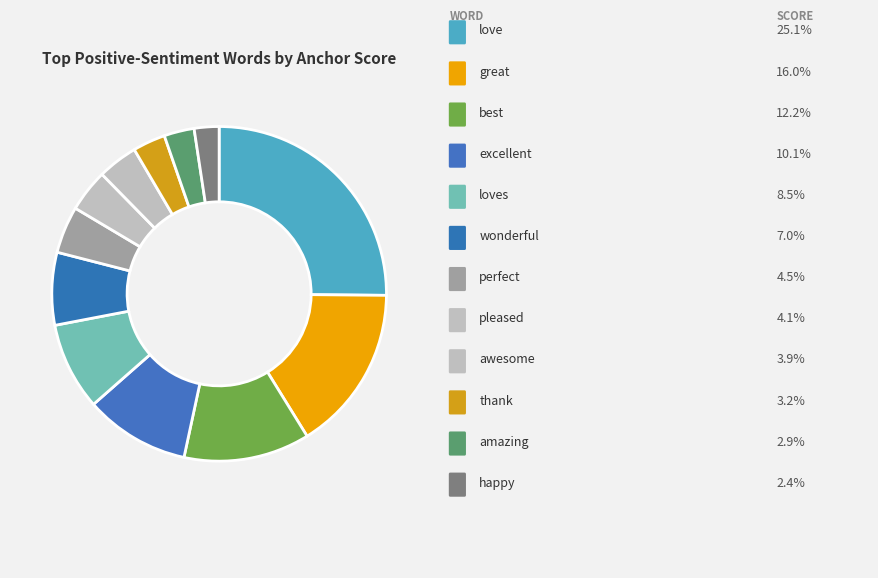

How many slices are in this pie chart?

12